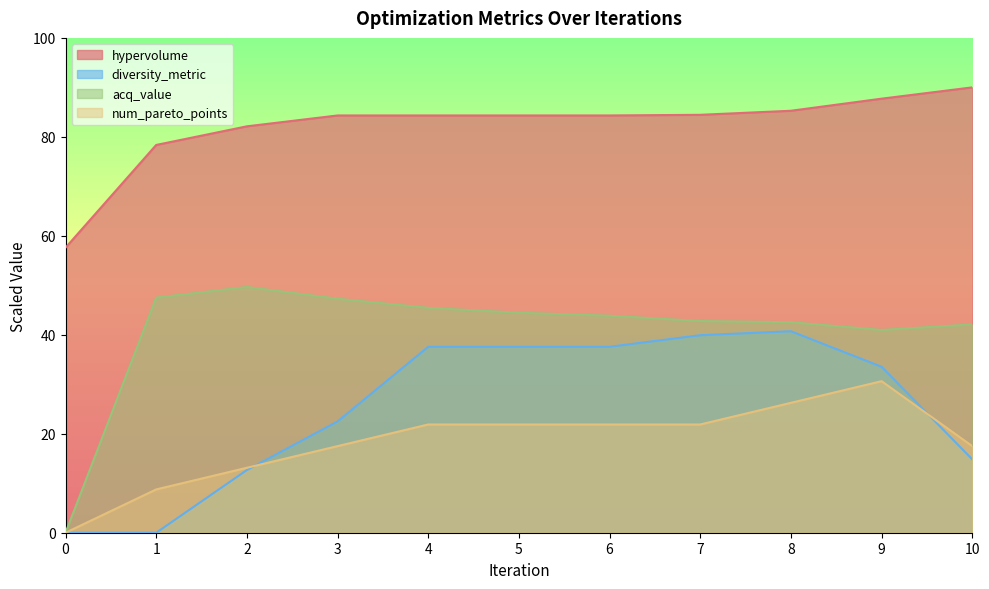

Rank the series by their maximum value, from highest to lowest.

hypervolume, acq_value, diversity_metric, num_pareto_points